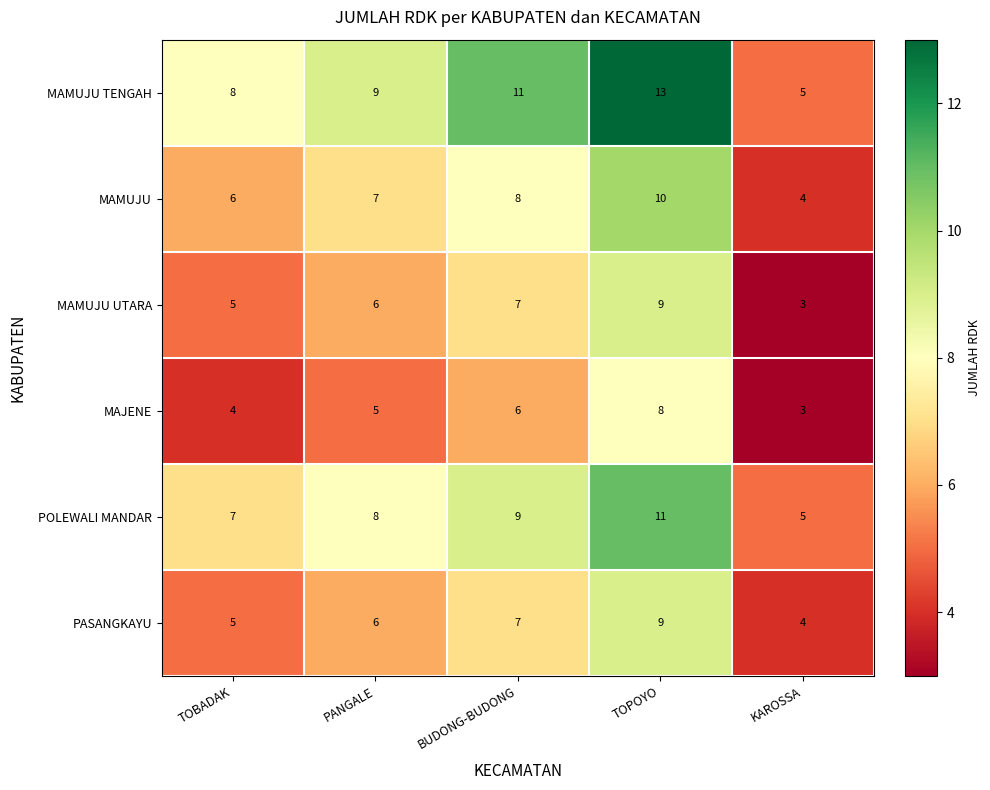

Which series has the largest total across all categories?

MAMUJU TENGAH